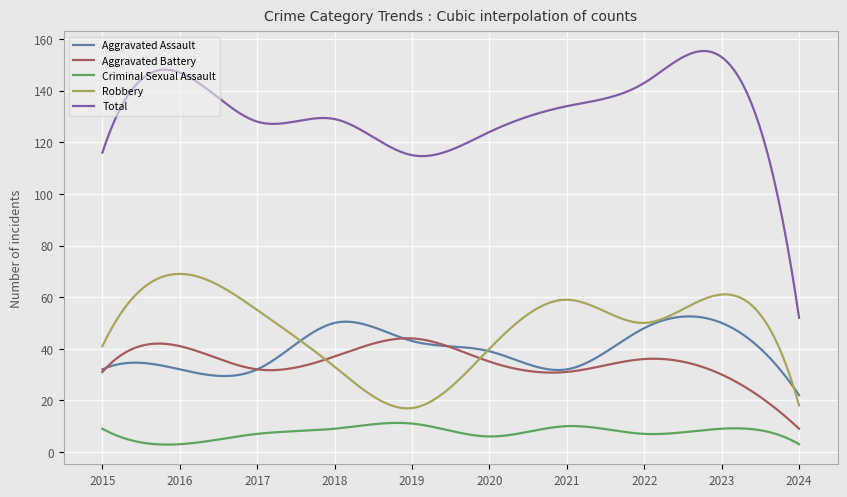

What is the maximum value for Robbery?

69.0